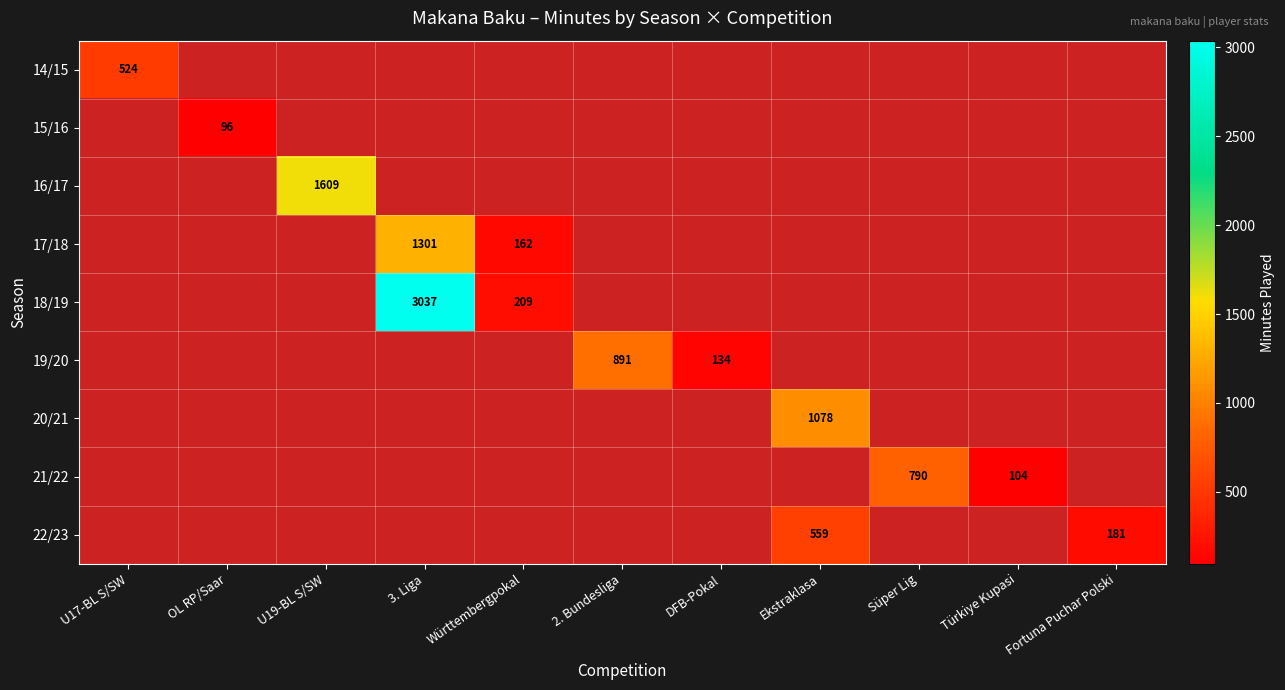

How many categories are shown in the chart?

11